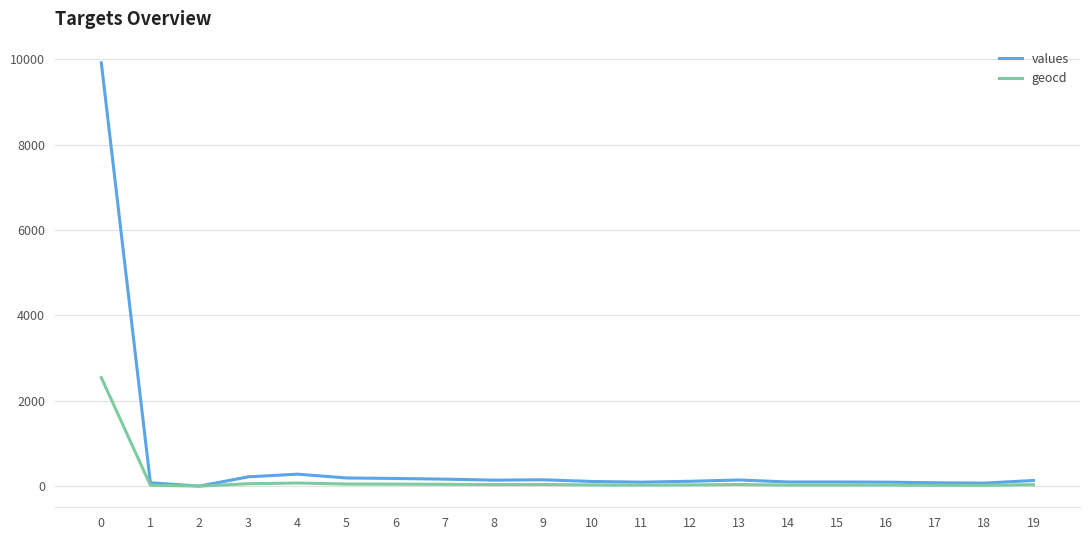

Which series has the largest total across all categories?

values